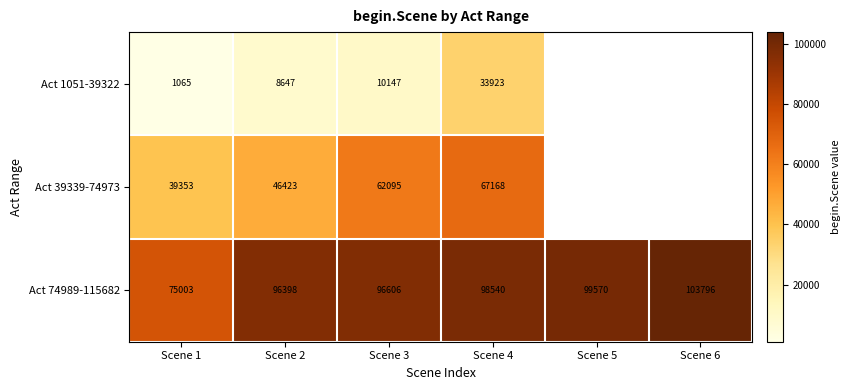

What is the spread (max minus min) of values at Scene 3?

86459